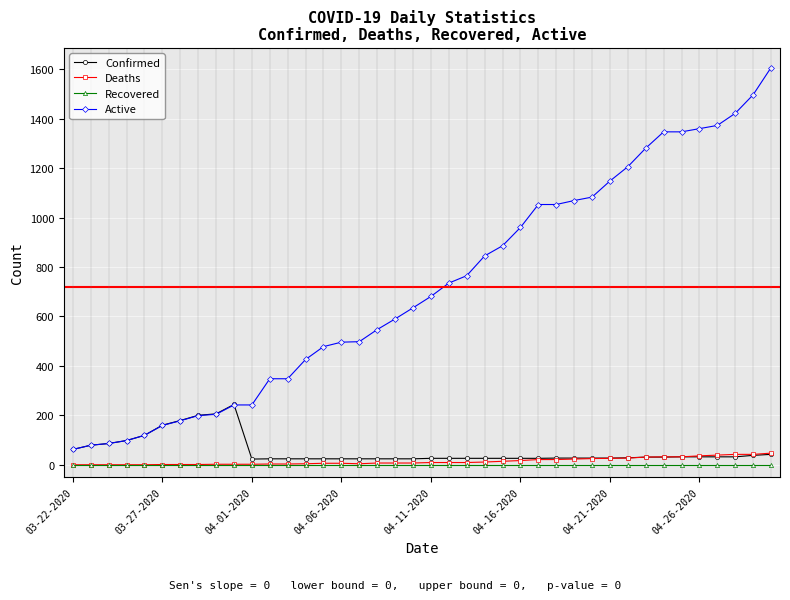

Which series has the widest spread of values?

Active